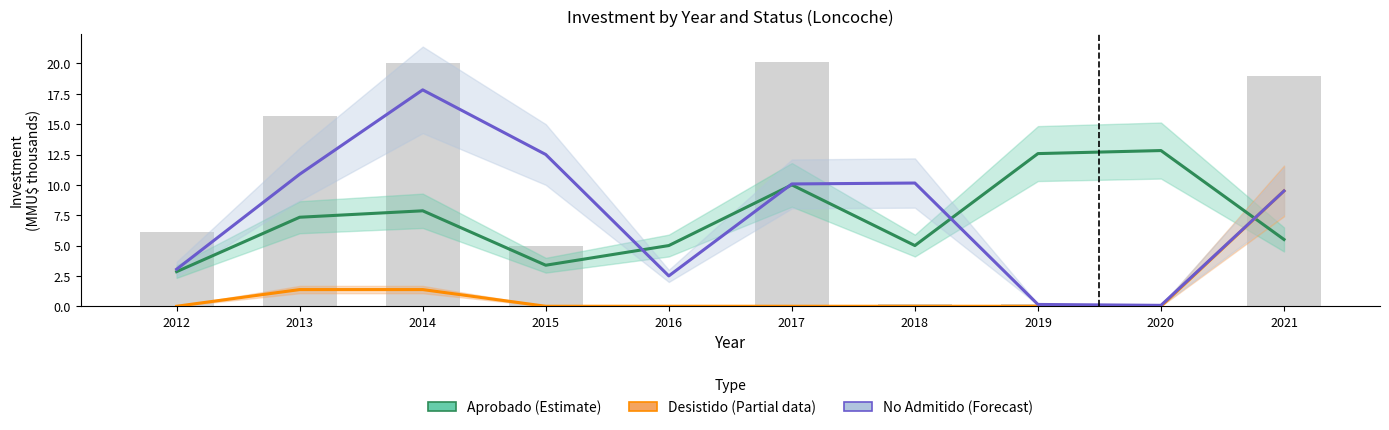

The Aprobado (Estimate) series shows 5.0 at 2016. True or false?

True